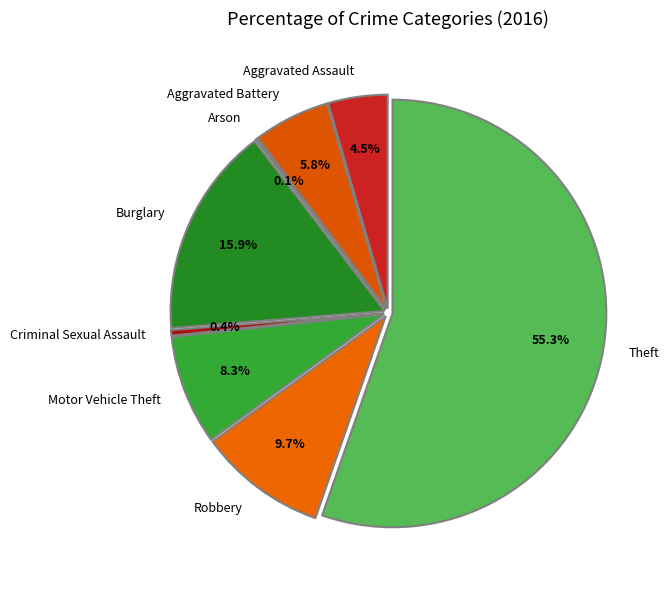

Which category has the smallest portion of the pie?

Arson